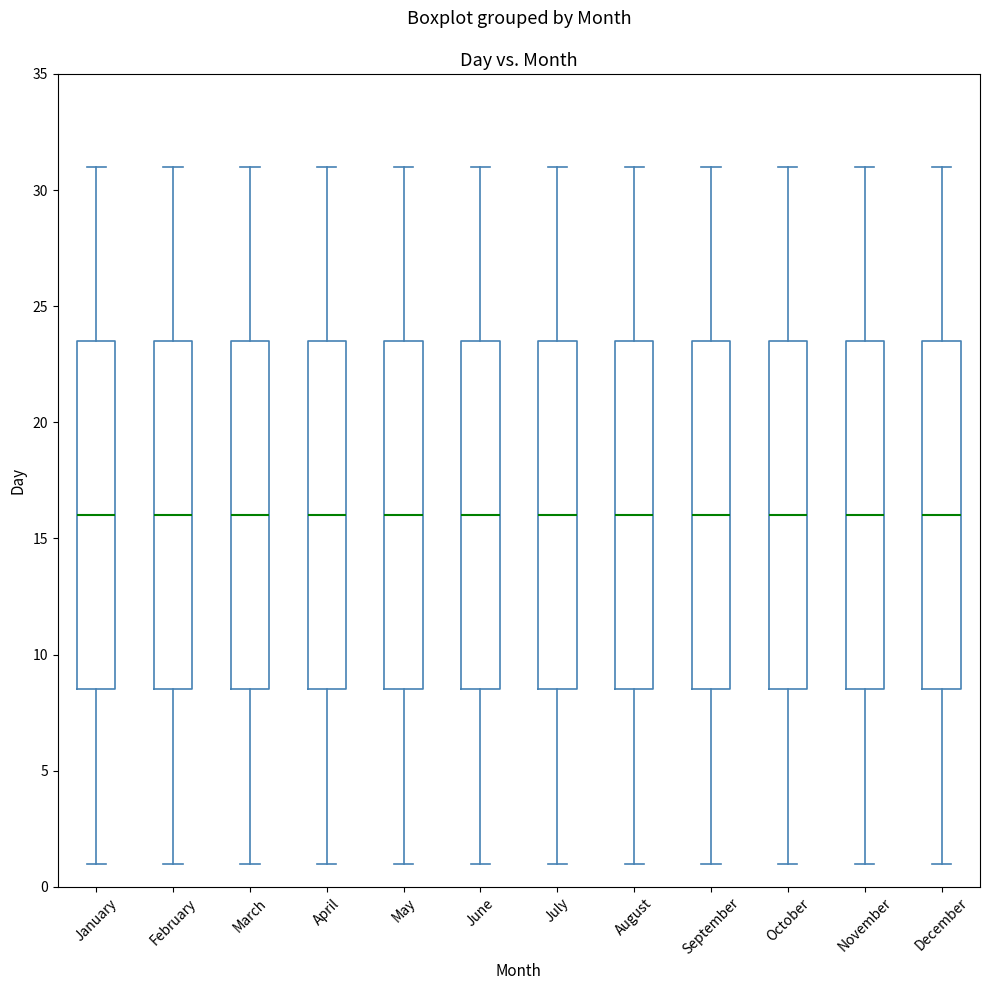

Where does the upper whisker of the box for November end on the y-axis? The values are not printed on the chart, so give them approximately, as read against the axis.

31.0